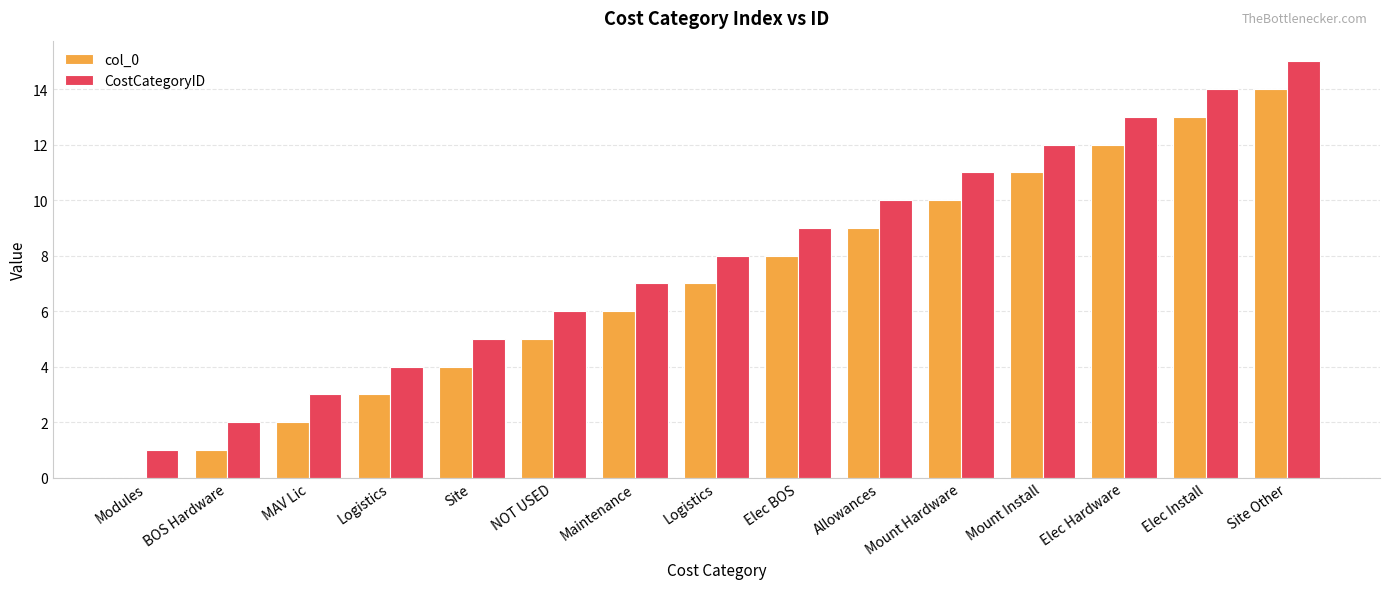

Is the value of col_0 at NOT USED greater than the value of CostCategoryID at Logistics?

Yes